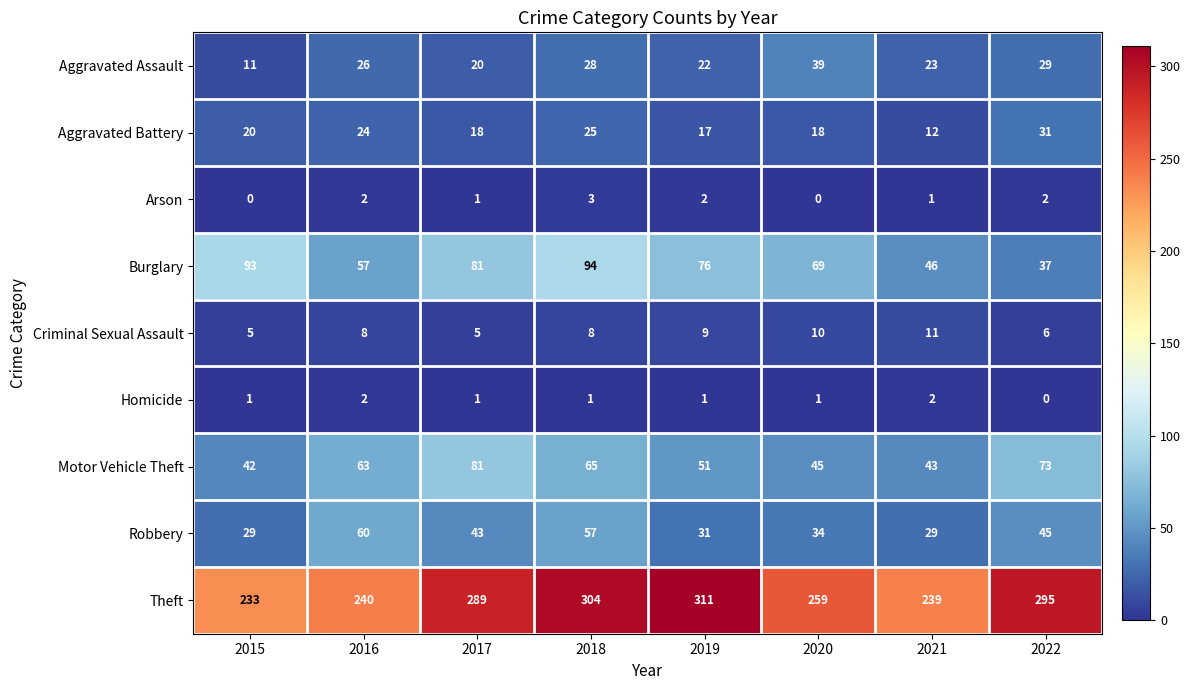

How many data points does each series have?

8